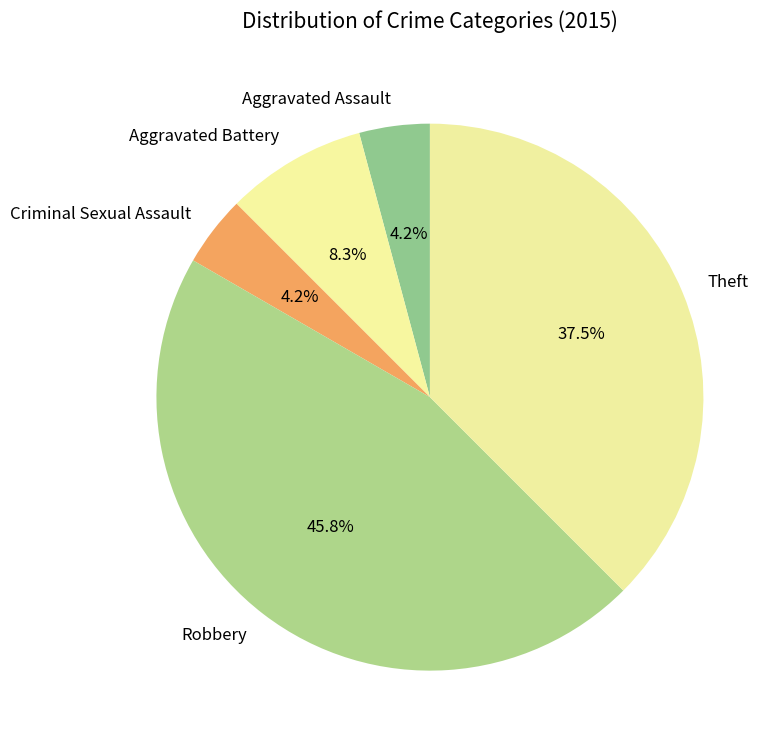

To the nearest percent, what portion does Criminal Sexual Assault represent?

4%